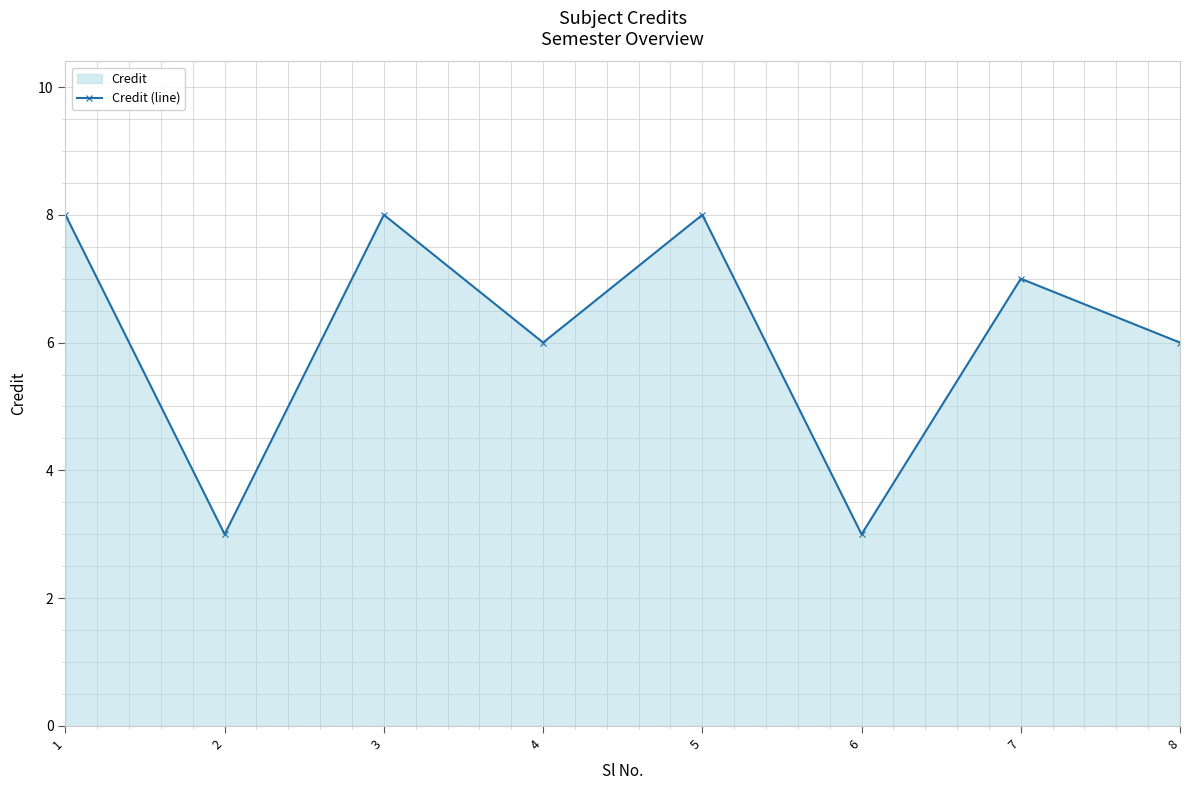

True or false: there are more than 0 points higher than both neighbors.

True